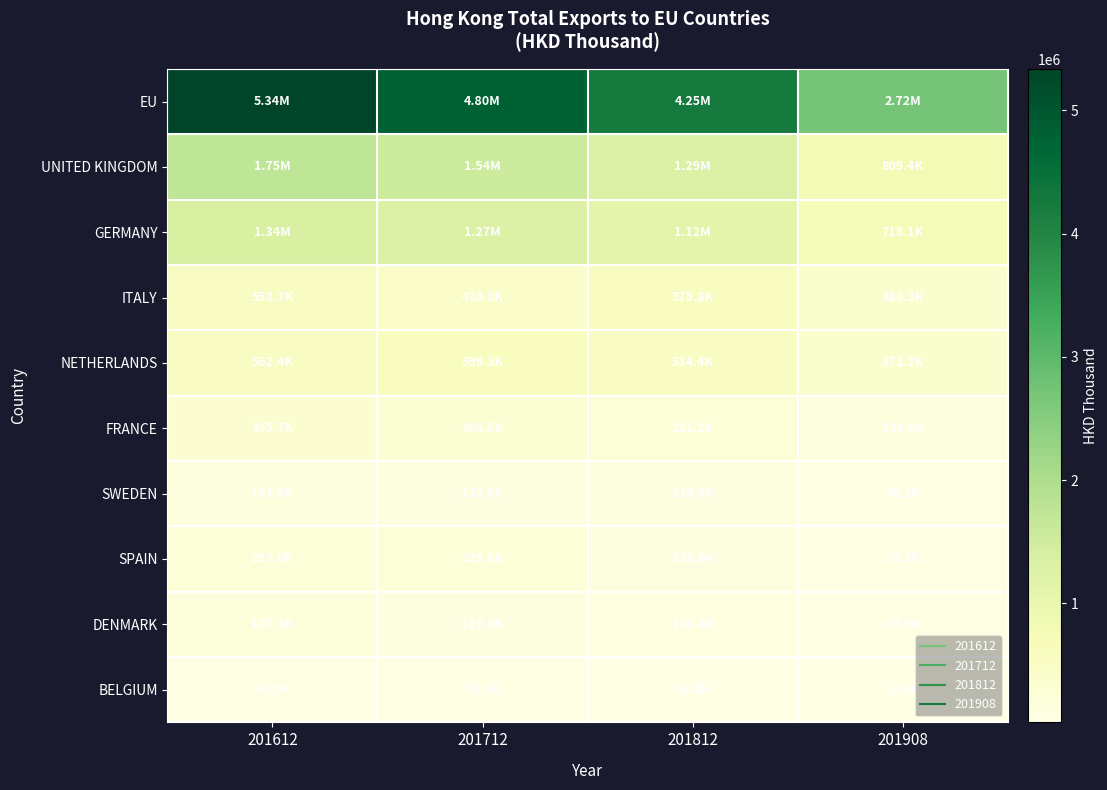

Reading left to right, what are all the values shown in this chart?

EU: 201612=5337925.9	201712=4798044.8	201812=4253090.0	201908=2716945.5
UNITED KINGDOM: 201612=1745508.2	201712=1538346.2	201812=1288517.2	201908=809373.5
GERMANY: 201612=1340629.2	201712=1267153.5	201812=1120587.3	201908=718052.0
ITALY: 201612=553677.9	201712=430008.0	201812=575830.7	201908=388265.6
NETHERLANDS: 201612=562444.8	201712=599323.1	201812=534380.5	201908=371222.4
FRANCE: 201612=345661.2	201712=305532.5	201812=231199.4	201908=139869.5
SWEDEN: 201612=141571.4	201712=132761.0	201812=119543.0	201908=68195.2
SPAIN: 201612=257008.9	201712=235766.6	201812=136571.2	201908=67135.0
DENMARK: 201612=187391.9	201712=119470.4	201812=108425.7	201908=57936.7
BELGIUM: 201612=86868.5	201712=65064.3	201812=51984.1	201908=33496.6